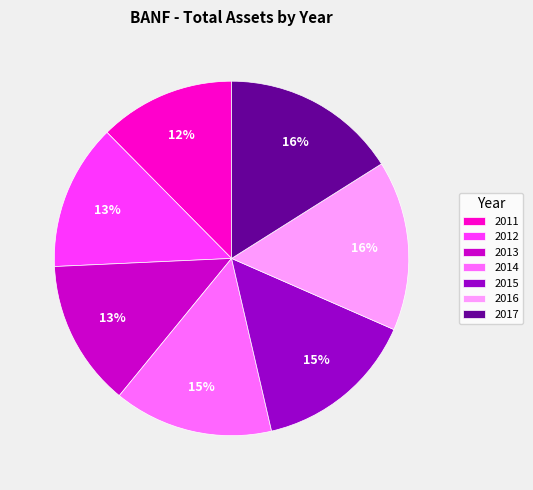

The 2015 slice represents 15% of the pie. True or false?

True